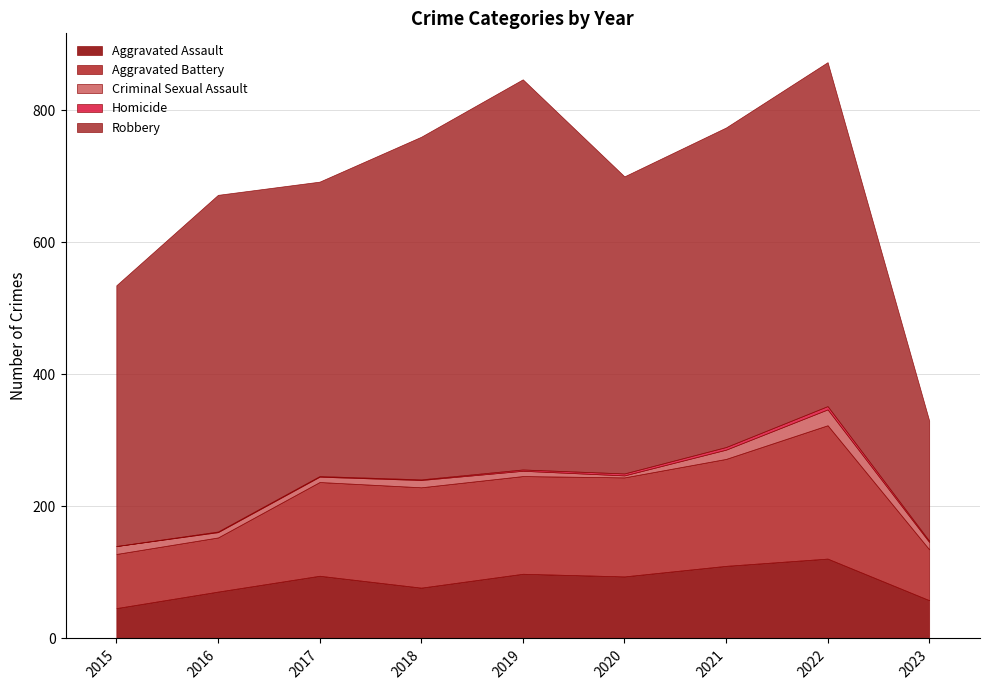

What is the highest value of the Aggravated Assault series?

121